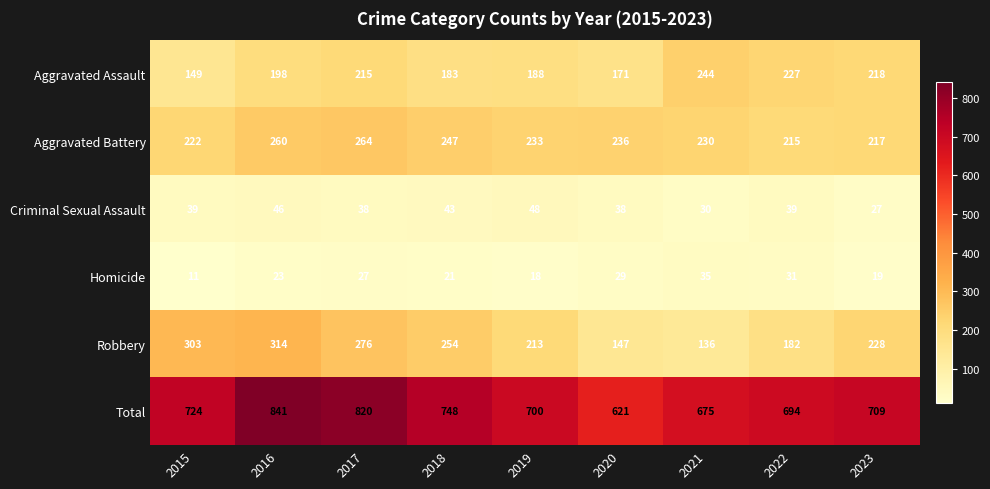

At 2017, list the series in order from smallest to largest.

Homicide, Criminal Sexual Assault, Aggravated Assault, Aggravated Battery, Robbery, Total